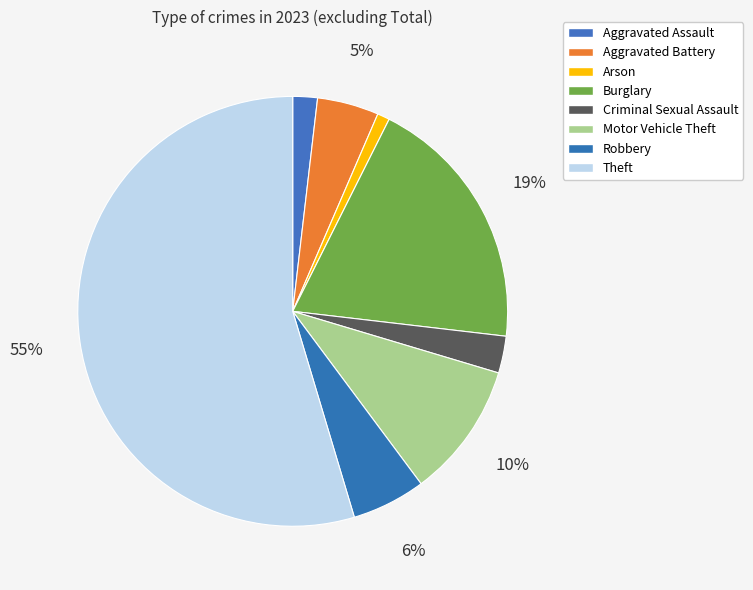

Which has a higher value, Aggravated Battery or Theft?

Theft